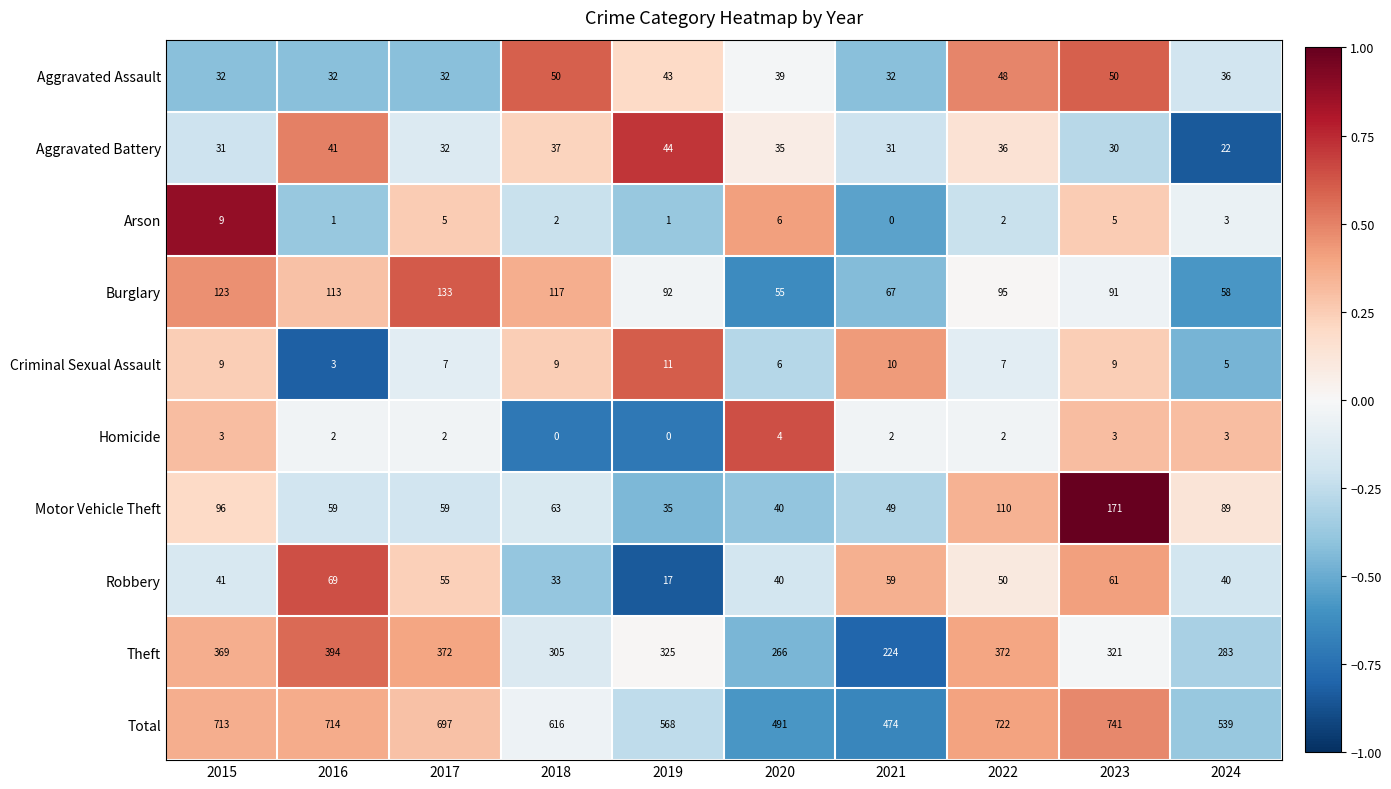

How many distinct data groups are displayed?

10